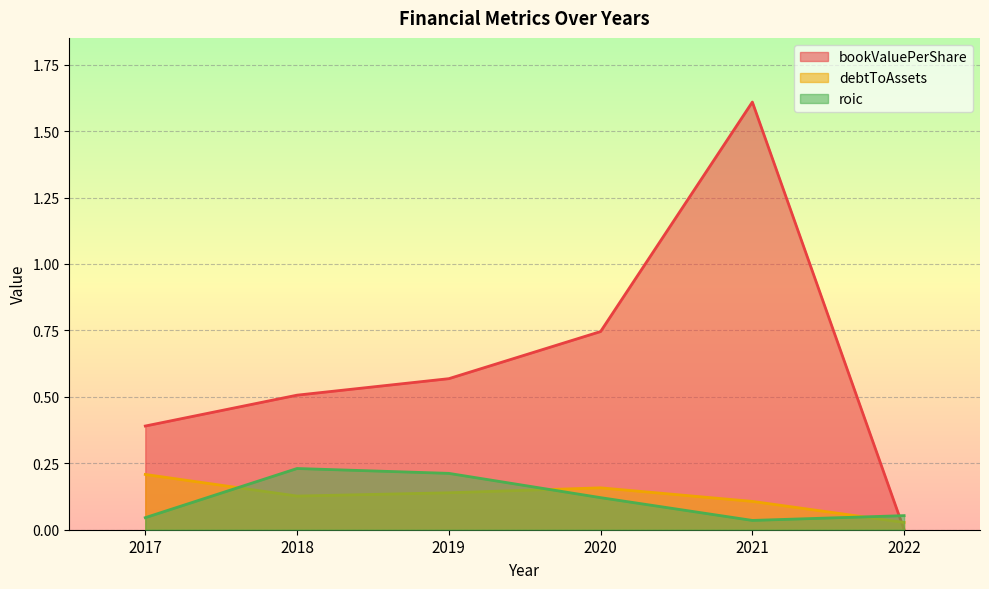

What is the value of the roic point at the 2nd from the left?

0.2